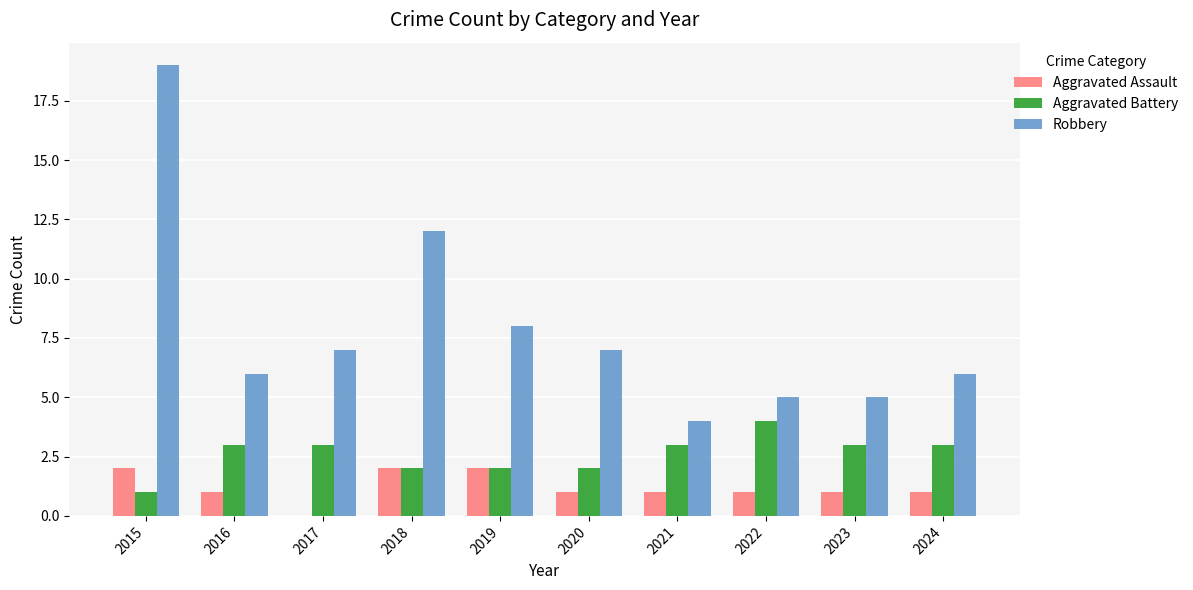

The value of Robbery at 2023 is 5. True or false?

True